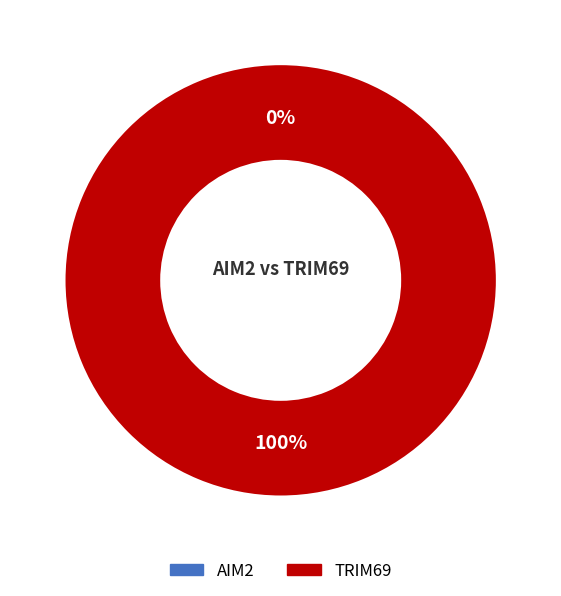

To the nearest percent, what is the difference between the TRIM69 and AIM2 slice percentages?

100%